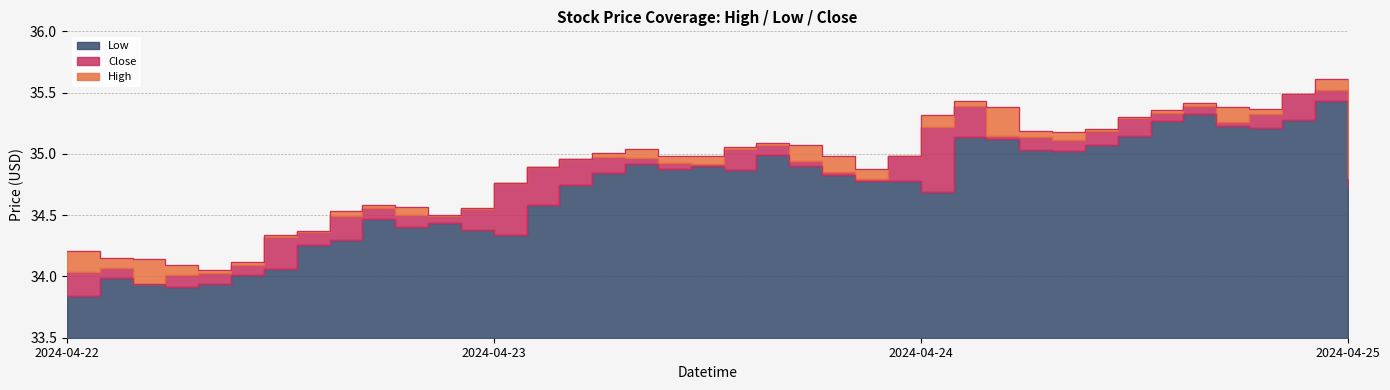

What is the value of the Low point at the 35th from the left?

35.3